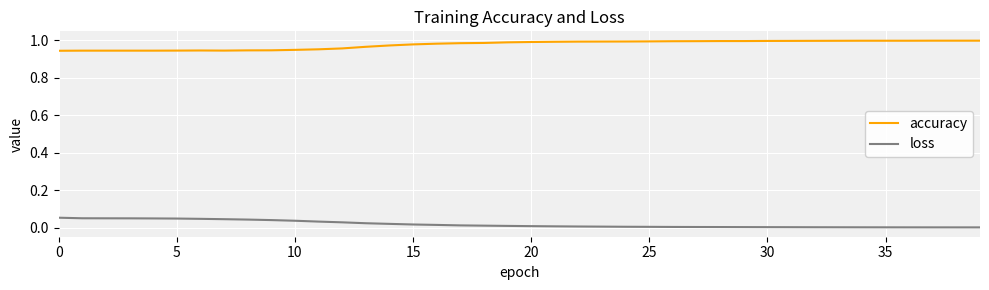

Rank the series by their maximum value, from lowest to highest.

loss, accuracy